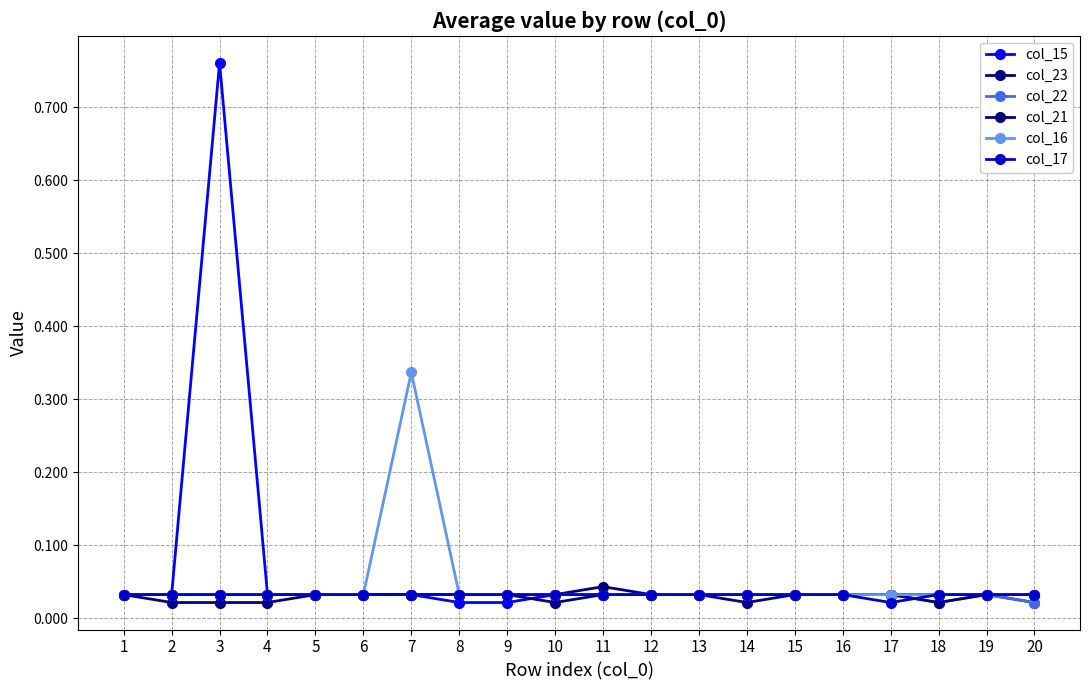

At which label does col_21 reach its minimum?

18